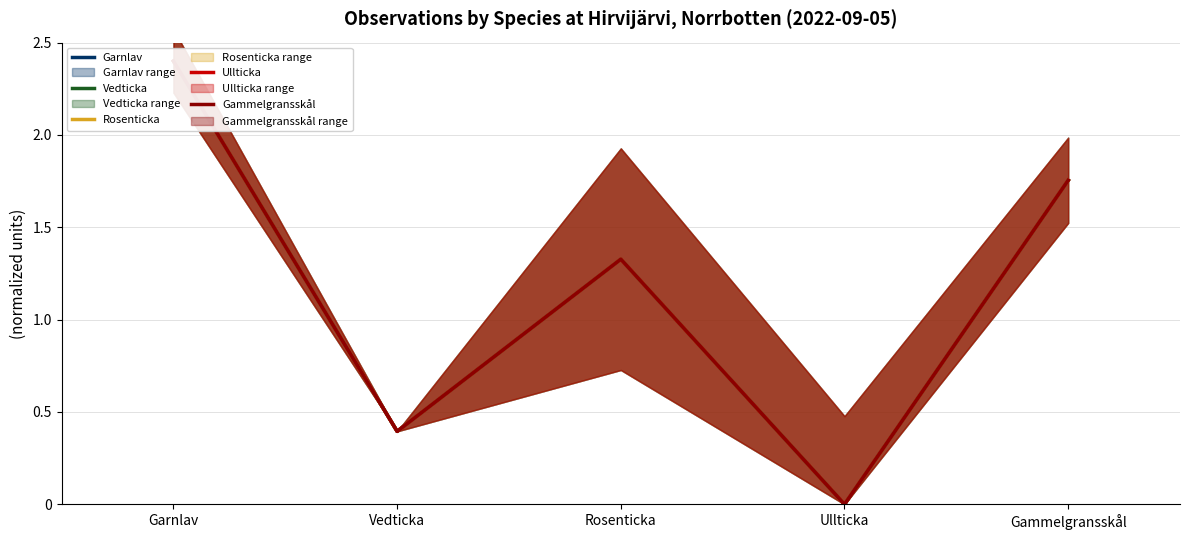

Which series changed the most between Vedticka and Gammelgransskål?

Garnlav